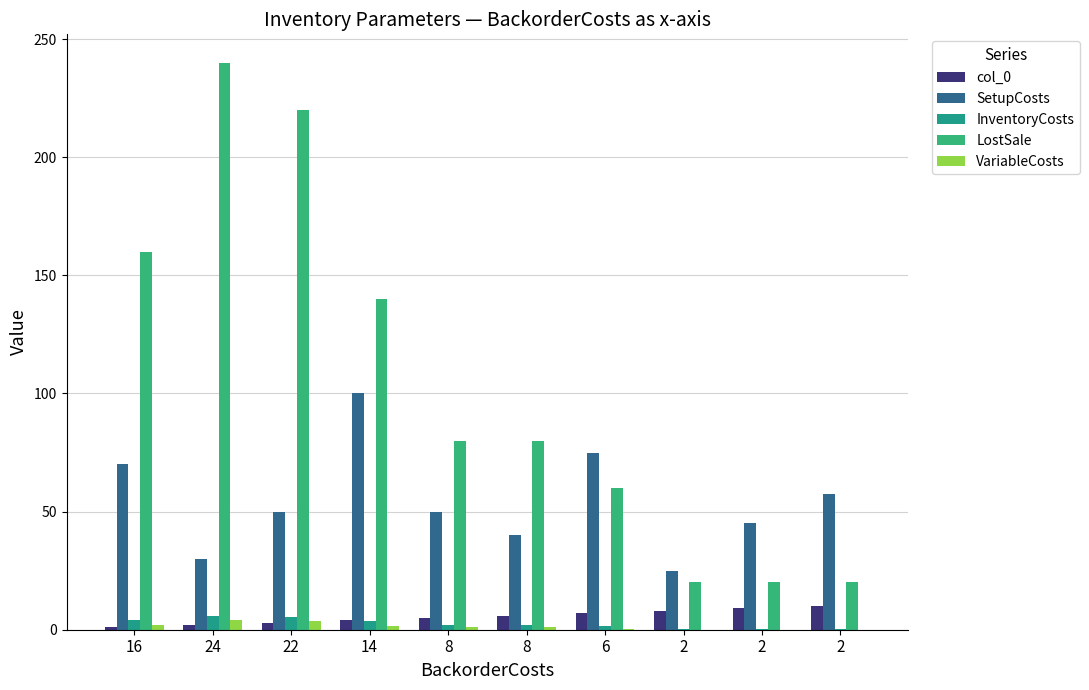

Rank the series by their maximum value, from highest to lowest.

LostSale, SetupCosts, col_0, InventoryCosts, VariableCosts